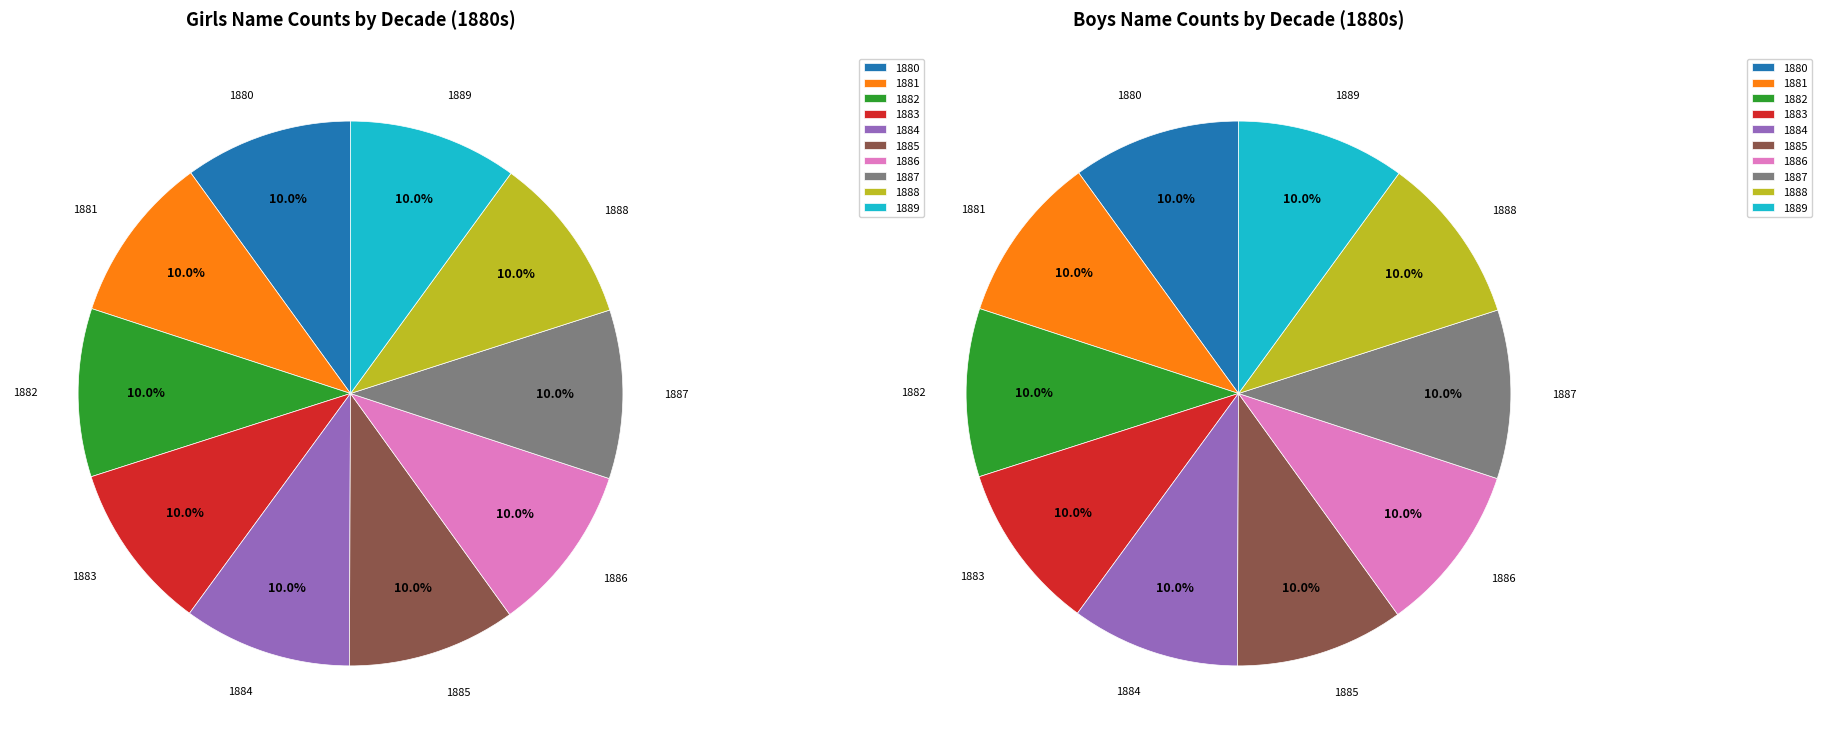

The 1887 slice represents 10% of the pie. True or false?

True